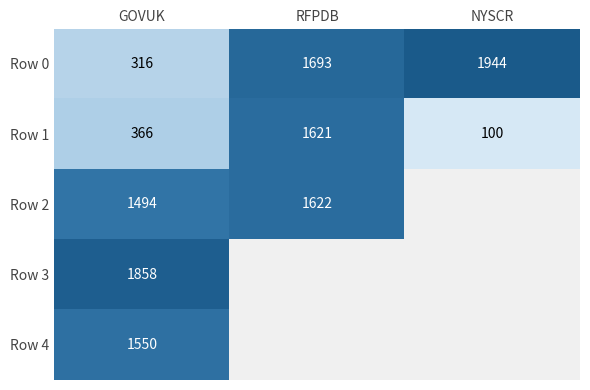

What is the difference between the highest and lowest values at GOVUK?

1542